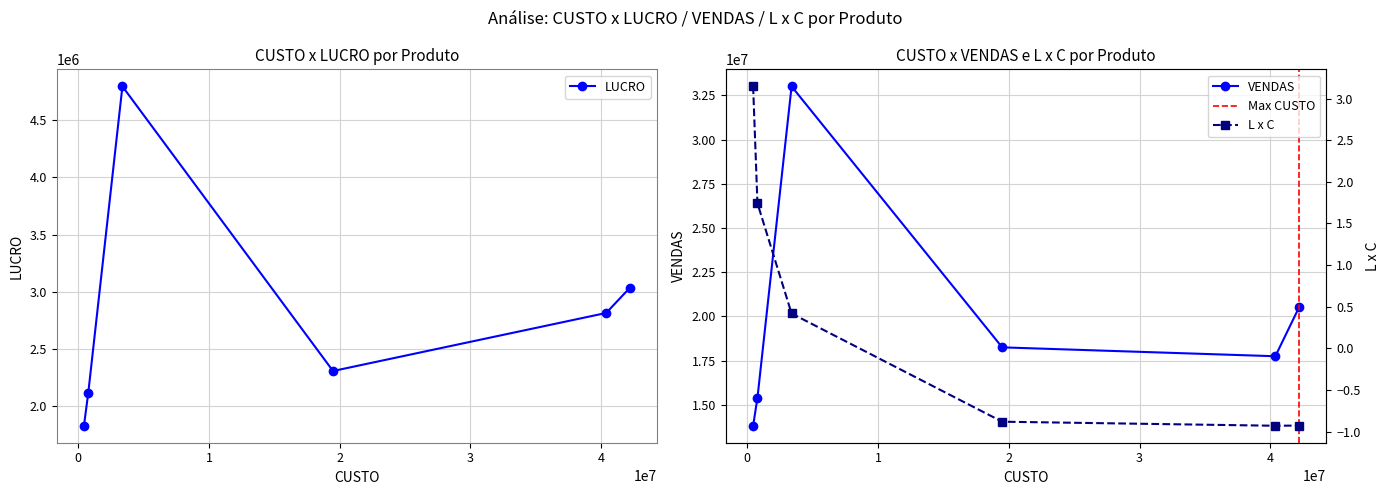

What is the value of the LUCRO point at the 4th from the left?

2305992.5